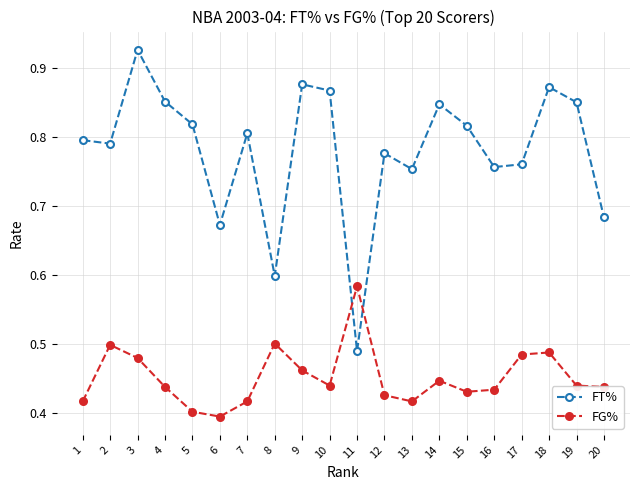

What is the sum of the FT% values at 19 and 10?

1.7